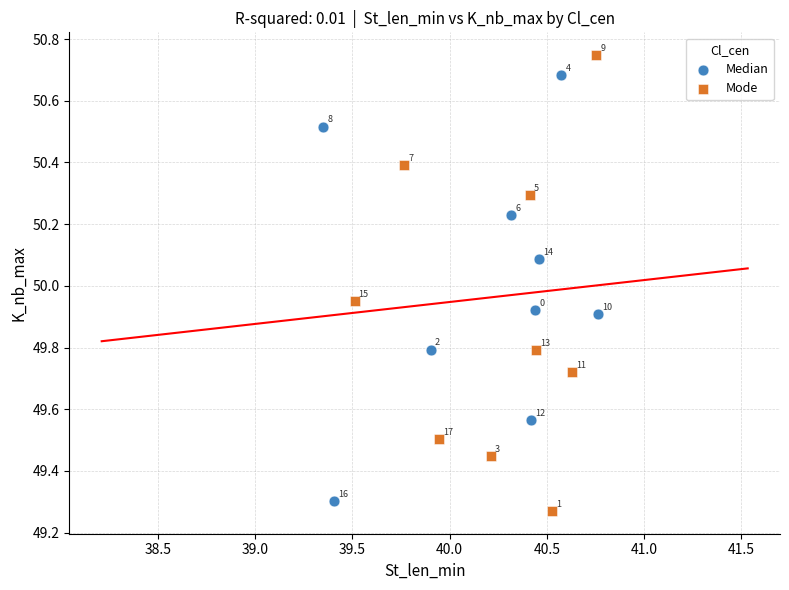

Which series has the widest spread of Y values?

Mode